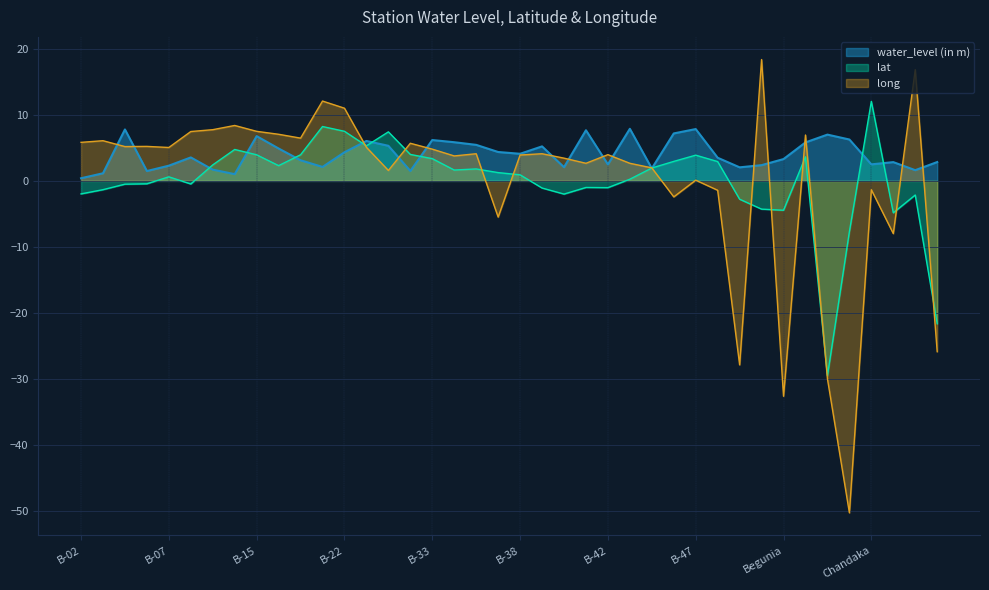

At which category does the chart reach its minimum across all series?

Bolagarh